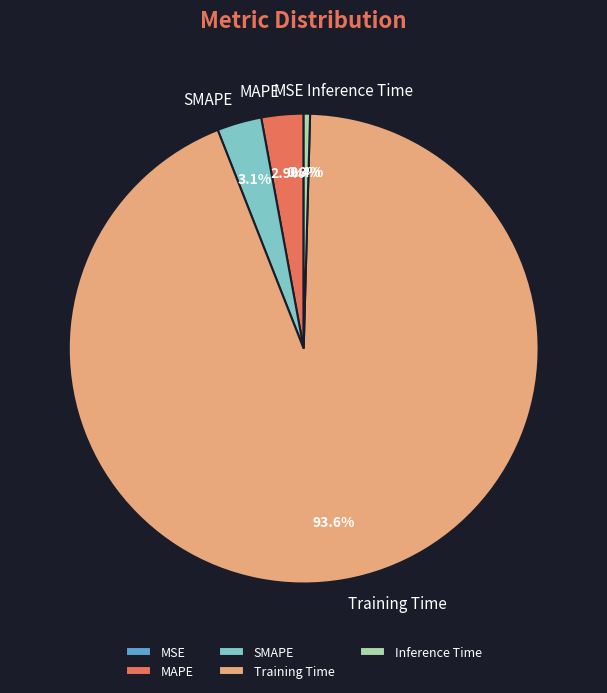

To the nearest percent, what is the combined percentage of MAPE and Training Time?

96%